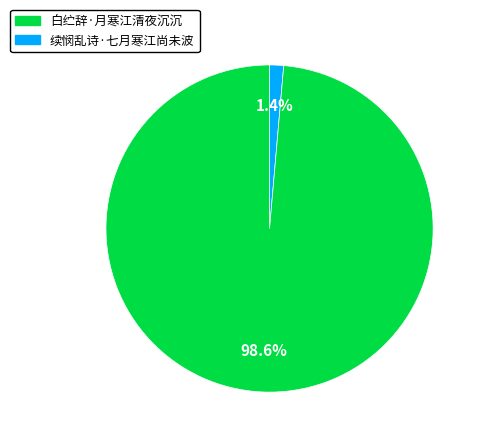

What is the smallest slice in the pie chart?

白纻辞·月寒江清夜沉沉